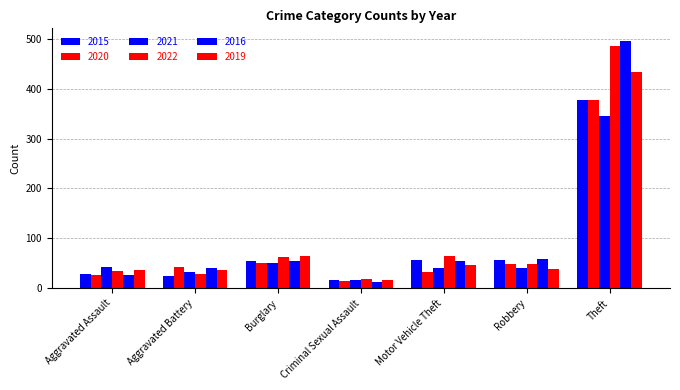

What is the value of the 2022 bar at the 5th from the left?

64